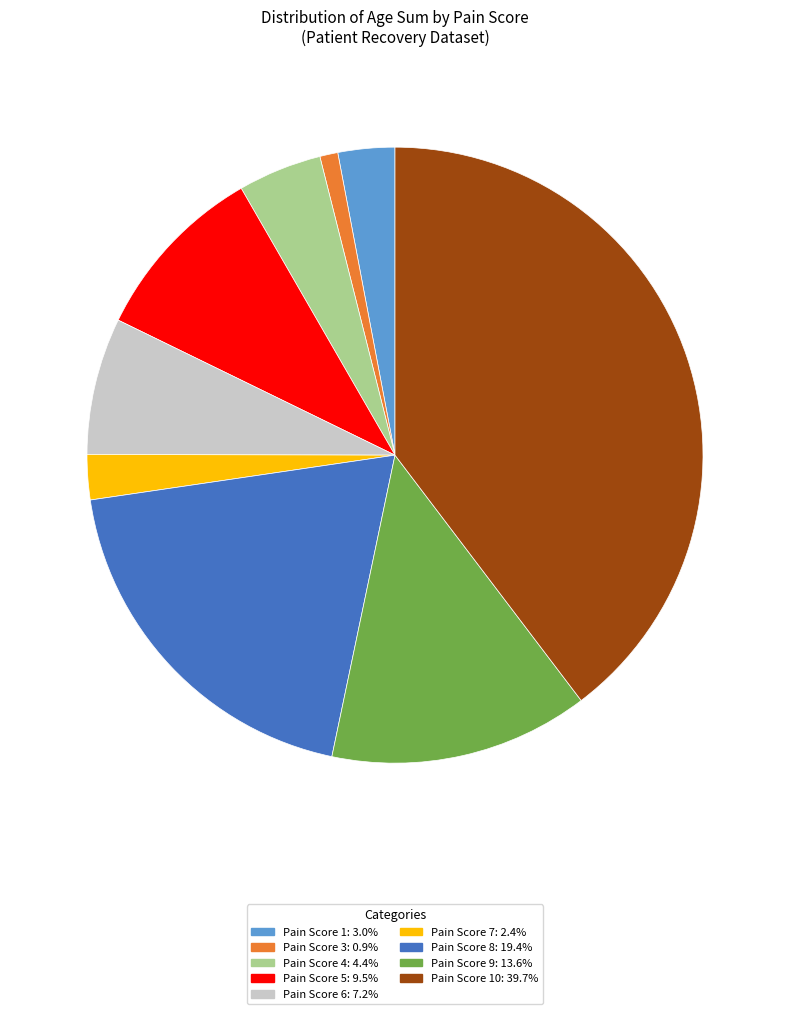

Is there any slice that represents more than half of the pie?

No